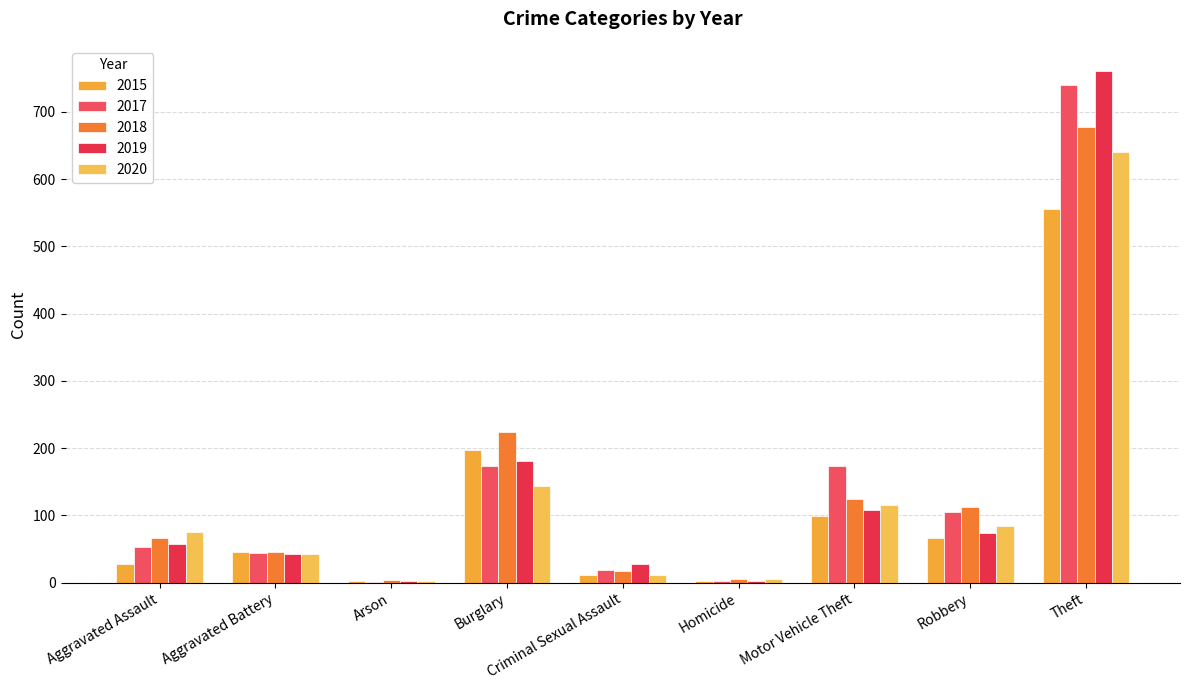

Are the bars horizontal?

No